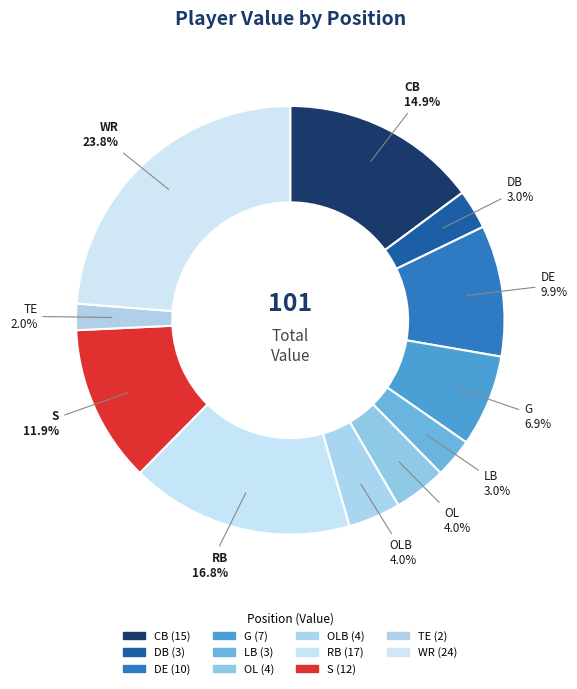

Which category has the smallest portion of the pie?

TE